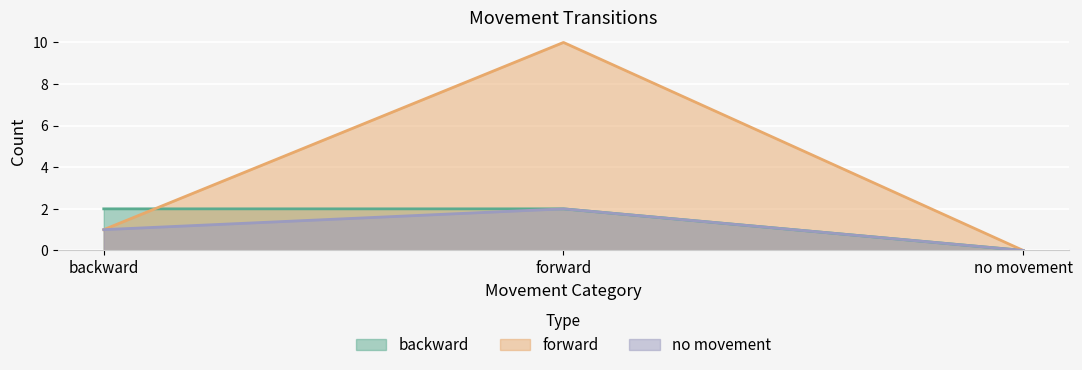

The forward series shows 2 at backward. True or false?

False